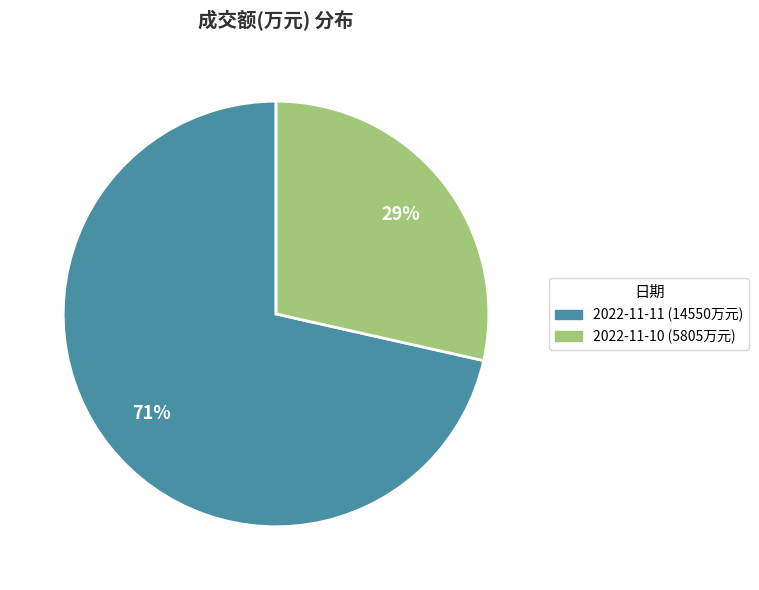

What percentage is the 2022-11-11 slice, to the nearest percent?

71%